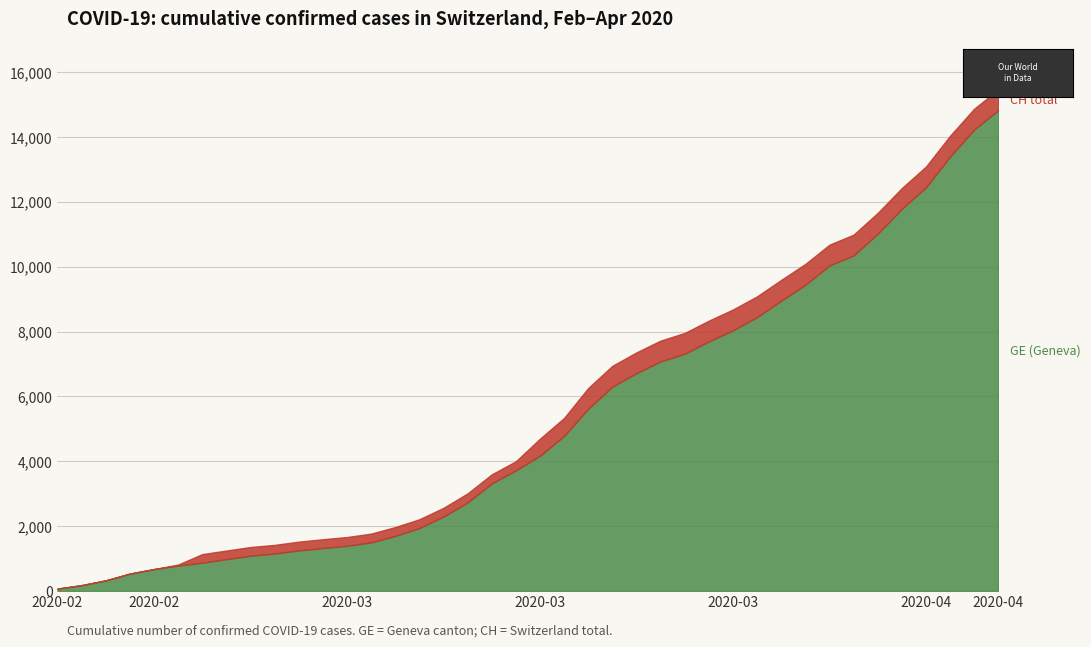

Reading left to right, transcribe all the data shown in this chart.

GE: 2020-02-25=72	2020-02-26=178	2020-02-27=326	2020-02-28=534	2020-02-29=674	2020-03-01=783	2020-03-02=871	2020-03-03=980	2020-03-04=1087	2020-03-05=1152	2020-03-06=1249	2020-03-07=1324	2020-03-08=1392	2020-03-09=1497	2020-03-10=1699	2020-03-11=1940	2020-03-12=2293	2020-03-13=2729	2020-03-14=3315	2020-03-15=3719	2020-03-16=4170	2020-03-17=4780	2020-03-18=5618	2020-03-19=6302	2020-03-20=6717	2020-03-21=7080	2020-03-22=7316	2020-03-23=7695	2020-03-24=8040	2020-03-25=8445	2020-03-26=8953	2020-03-27=9444	2020-03-28=10039	2020-03-29=10348	2020-03-30=11019	2020-03-31=11785	2020-04-01=12448	2020-04-02=13399	2020-04-03=14234	2020-04-04=14828
CH: 2020-02-25=72	2020-02-26=178	2020-02-27=326	2020-02-28=534	2020-02-29=674	2020-03-01=813	2020-03-02=1136	2020-03-03=1246	2020-03-04=1355	2020-03-05=1420	2020-03-06=1520	2020-03-07=1595	2020-03-08=1663	2020-03-09=1768	2020-03-10=1970	2020-03-11=2211	2020-03-12=2564	2020-03-13=3010	2020-03-14=3596	2020-03-15=4000	2020-03-16=4697	2020-03-17=5337	2020-03-18=6260	2020-03-19=6944	2020-03-20=7359	2020-03-21=7722	2020-03-22=7958	2020-03-23=8337	2020-03-24=8682	2020-03-25=9087	2020-03-26=9595	2020-03-27=10086	2020-03-28=10681	2020-03-29=10990	2020-03-30=11661	2020-03-31=12427	2020-04-01=13090	2020-04-02=14041	2020-04-03=14876	2020-04-04=15470